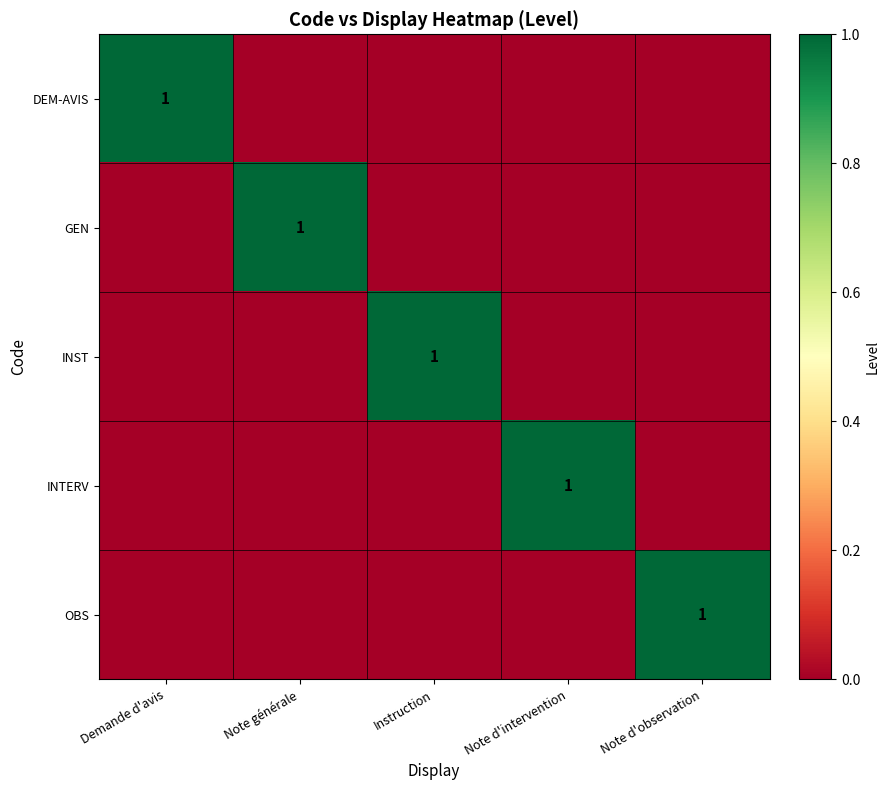

True or false: DEM-AVIS has a value of 1 at Demande d'avis.

True